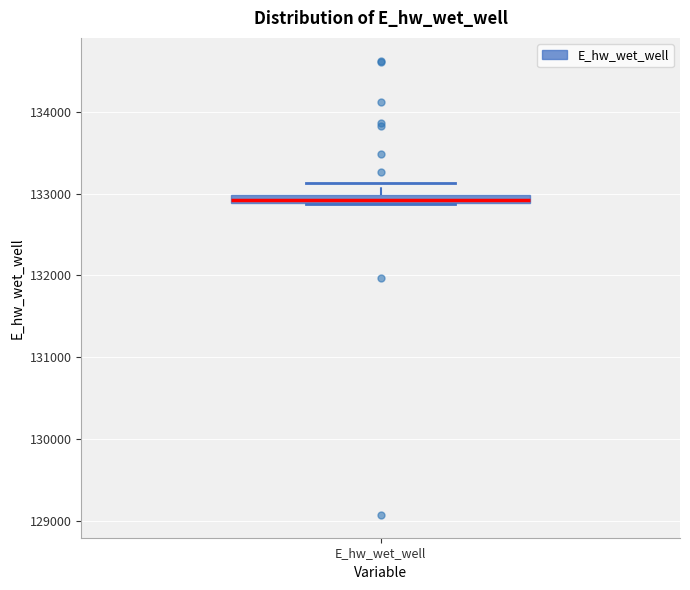

Where is the upper edge of the box for E_hw_wet_well on the y-axis? The values are not printed on the chart, so give them approximately, as read against the axis.

133000